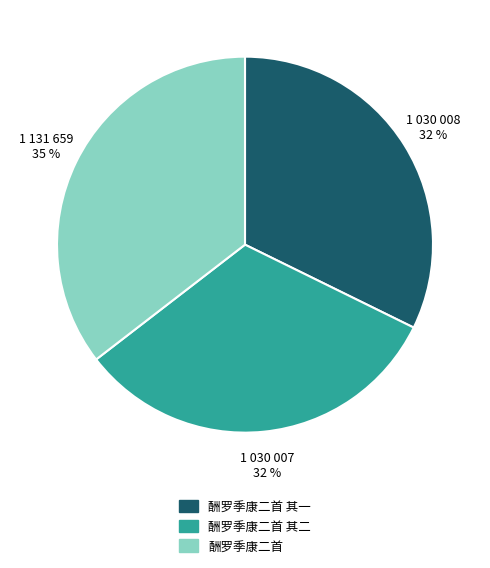

To the nearest percent, what is the average slice percentage?

33%